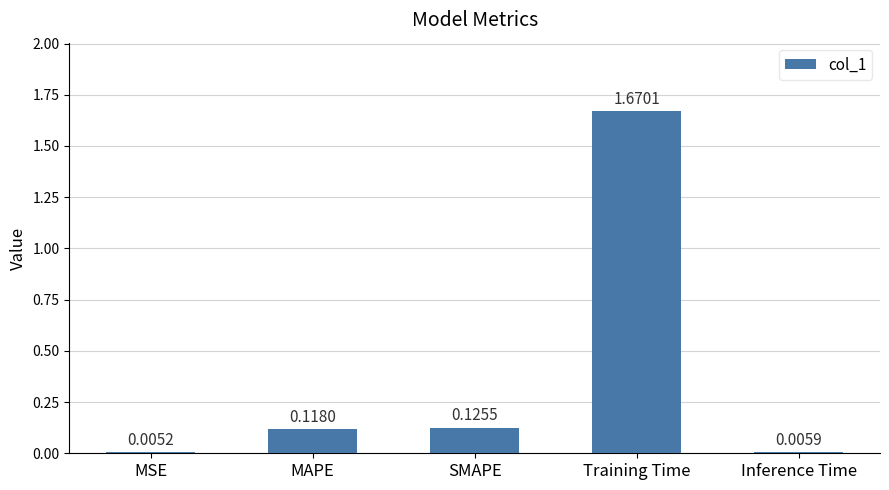

What is the sum of all values?

1.9